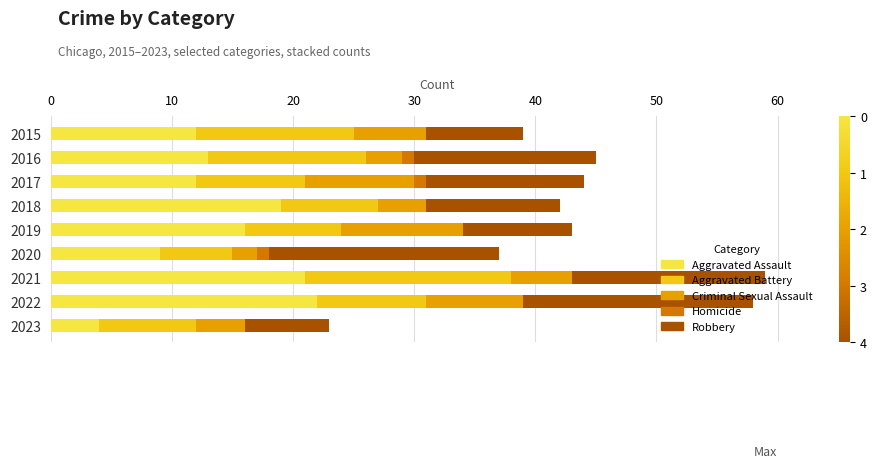

The Aggravated Assault series shows 12 at 2015. True or false?

True